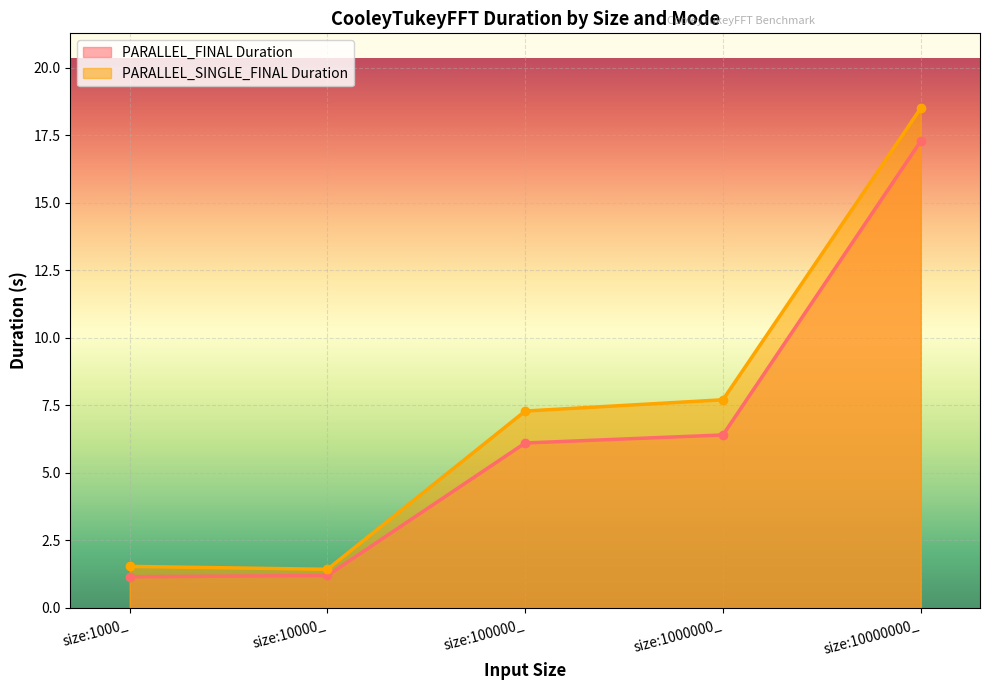

What value does the PARALLEL_FINAL Duration series have at size:1000_?

1.1